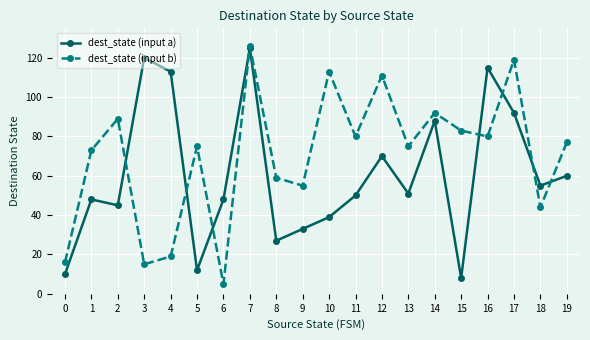

Rank the series at 1 from highest to lowest value.

dest_state (input b), dest_state (input a)